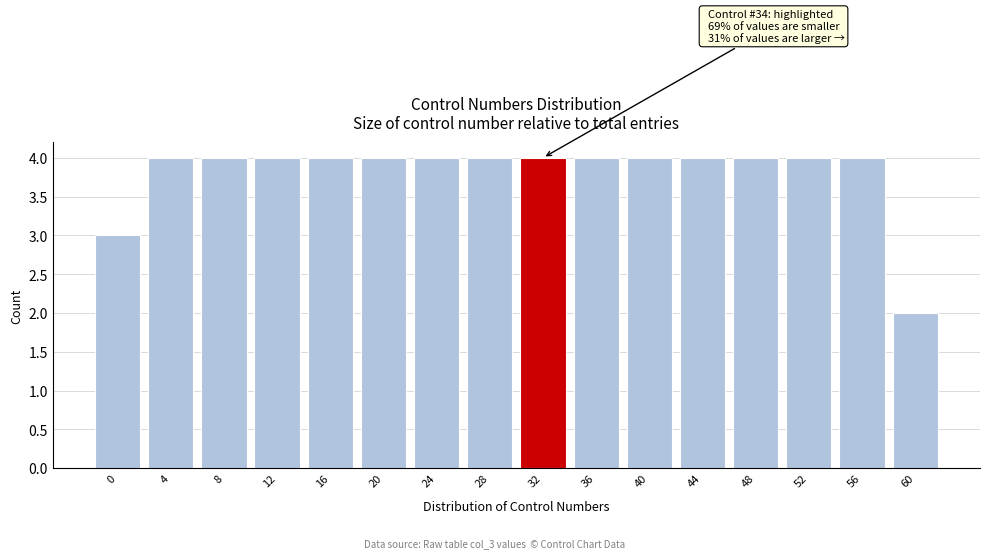

Reading left to right, transcribe all the data shown in this chart.

0=3	4=4	8=4	12=4	16=4	20=4	24=4	28=4	32=4	36=4	40=4	44=4	48=4	52=4	56=4	60=2